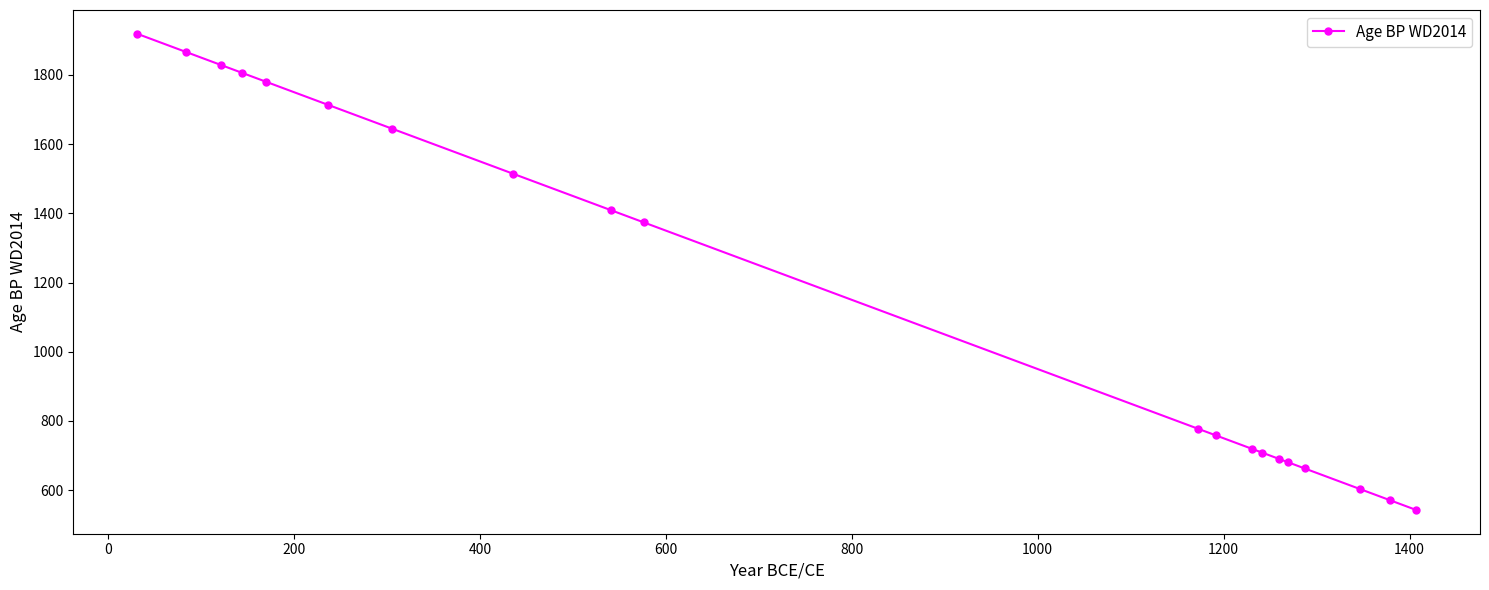

What is the sum of all values?

23570.4